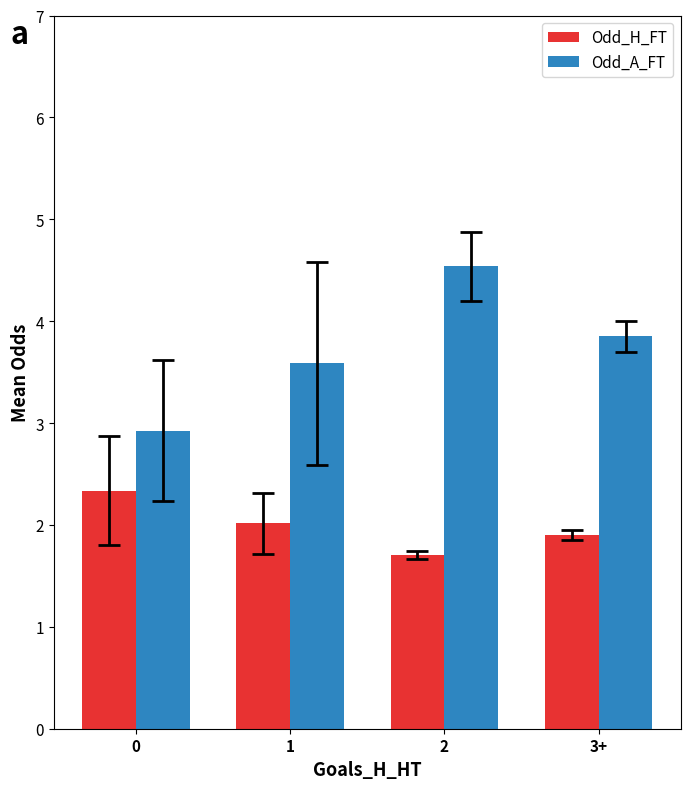

Does the chart contain any negative values?

No